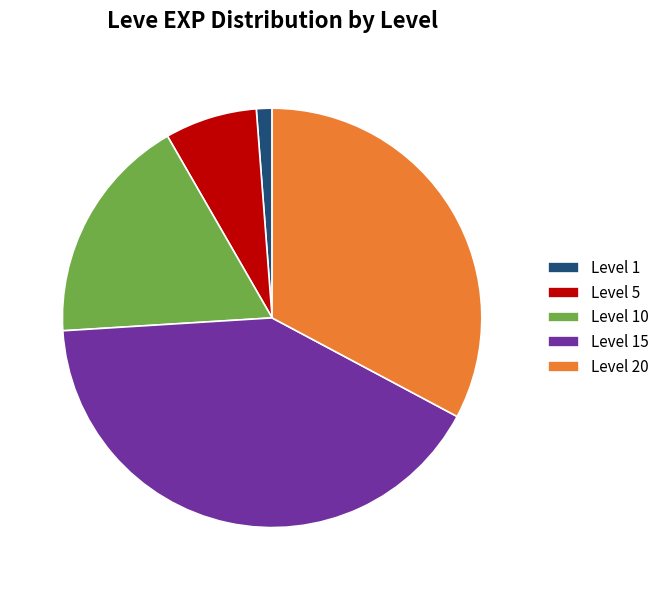

What is the smallest slice in the pie chart?

Level 1